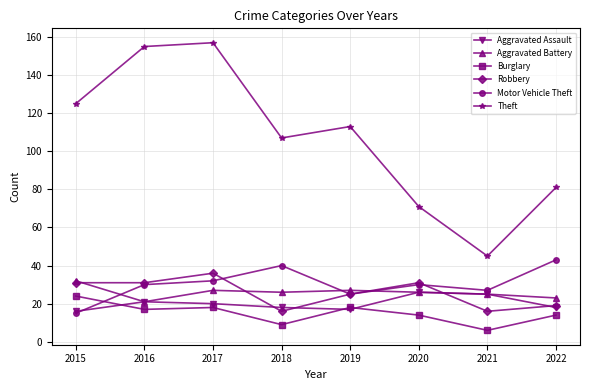

How many lines are shown in the chart?

6